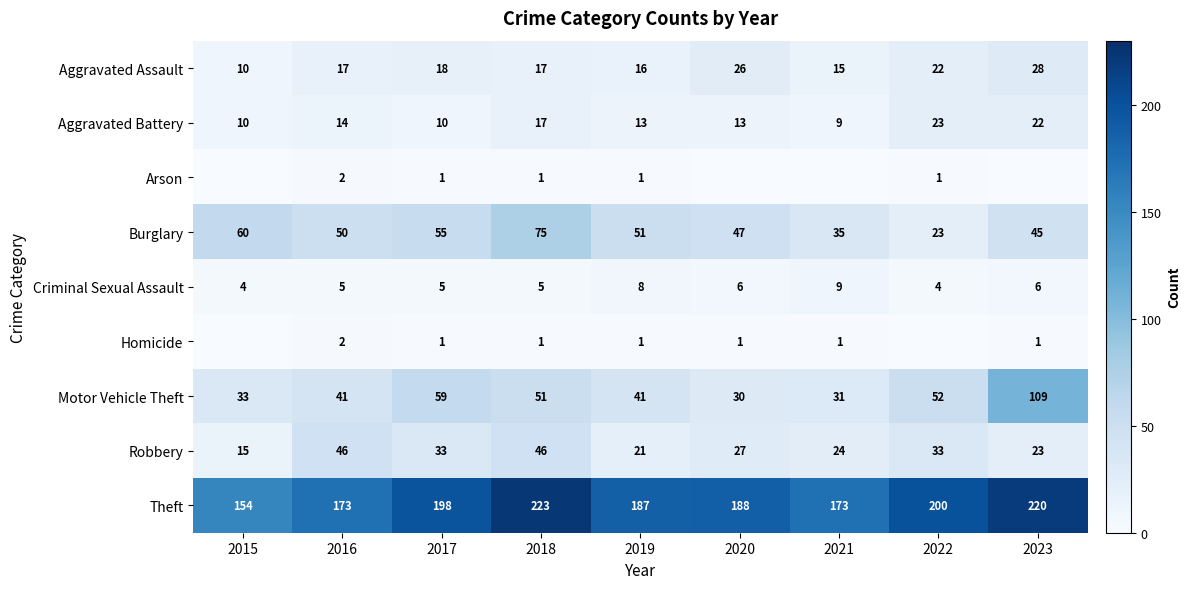

What is the difference between the Aggravated Battery values at 2020 and 2017?

3